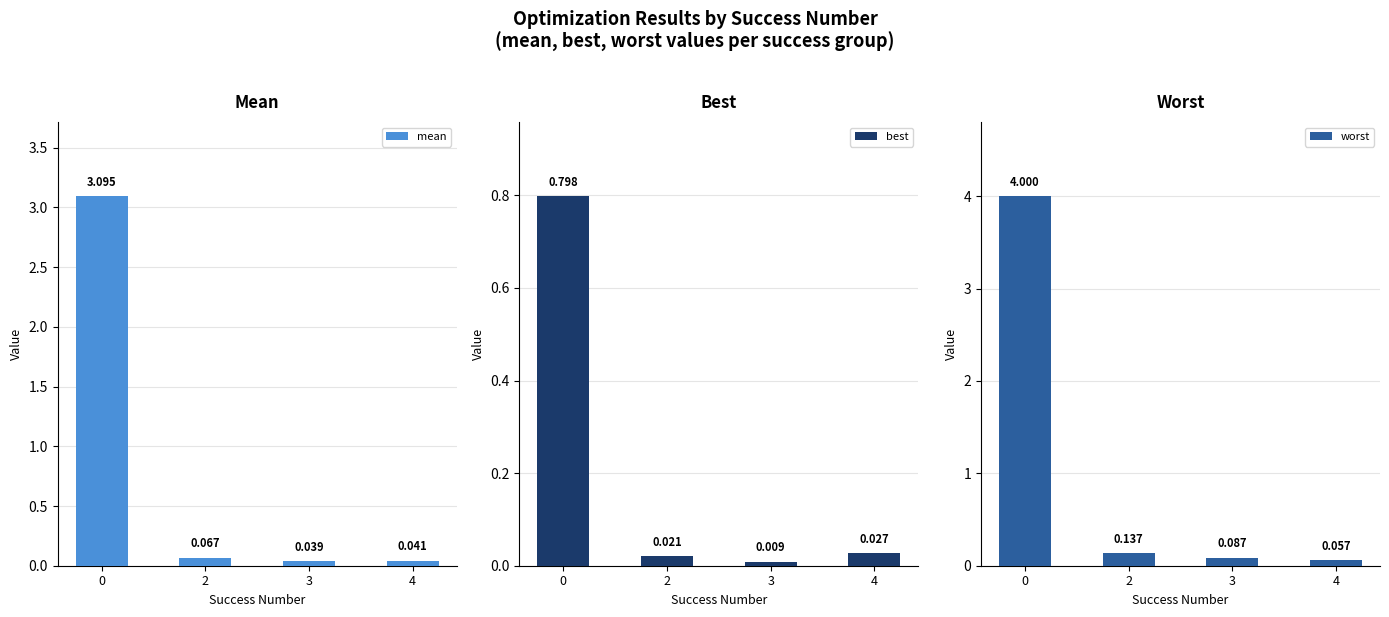

What is the difference between the maximum and second lowest values in the best series?

0.8